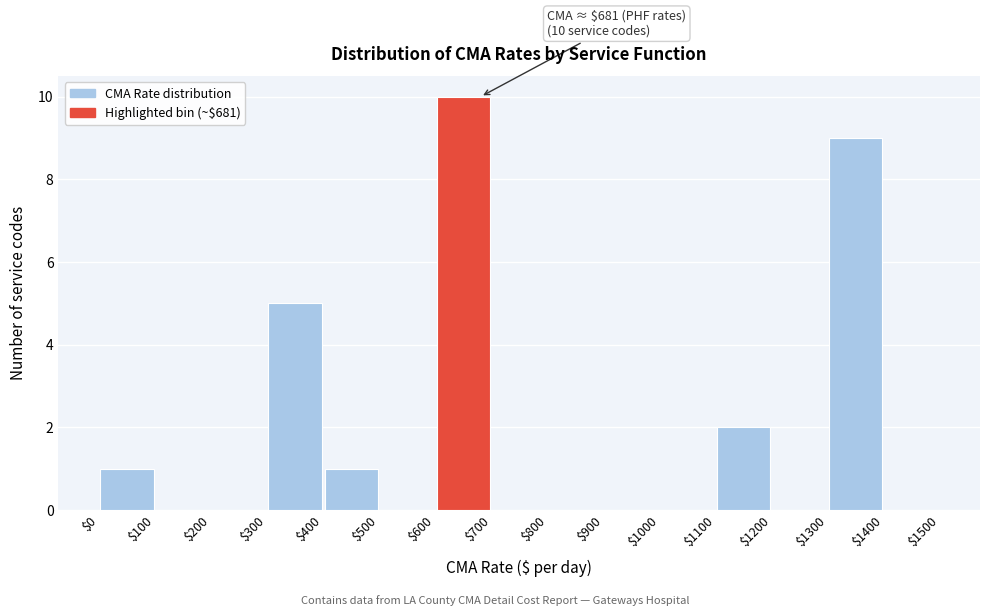

Which range on the x-axis has the tallest bar?

$600 to $700